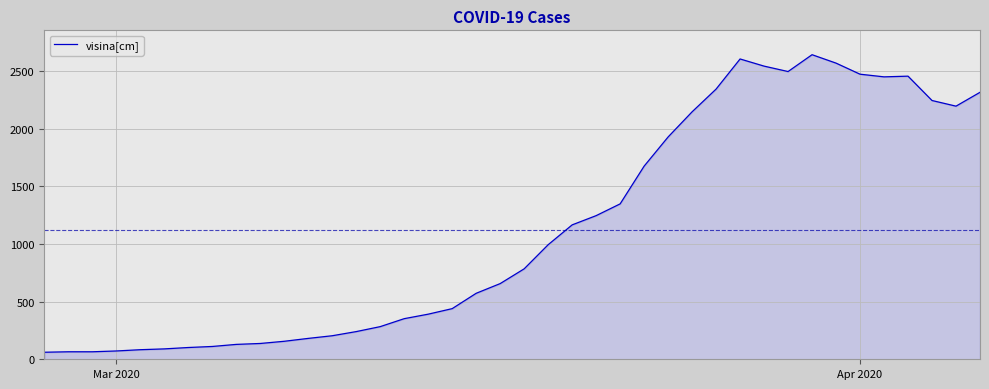

How many lines are shown in the chart?

1